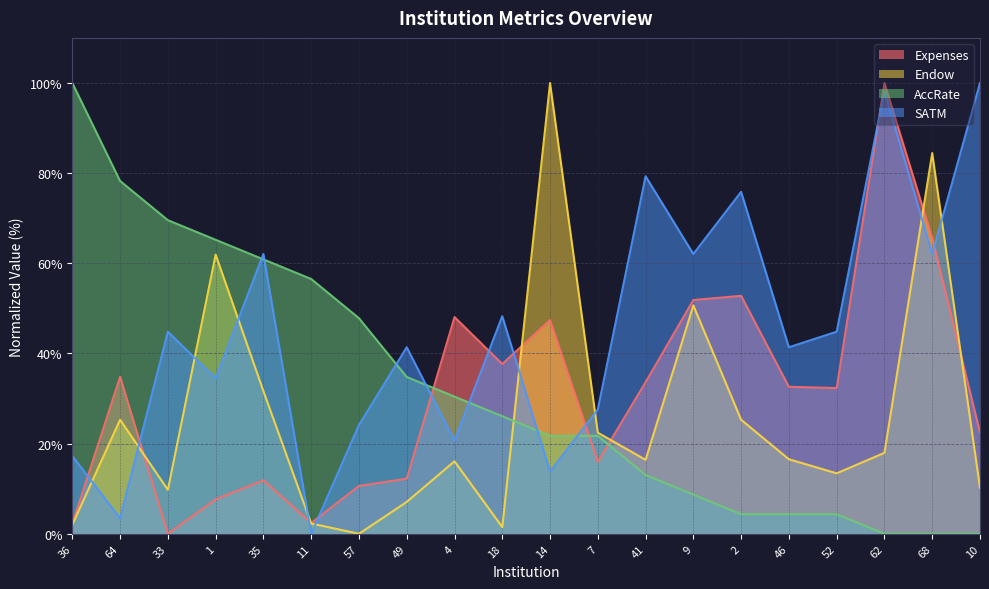

Does the chart have visible grid lines?

Yes